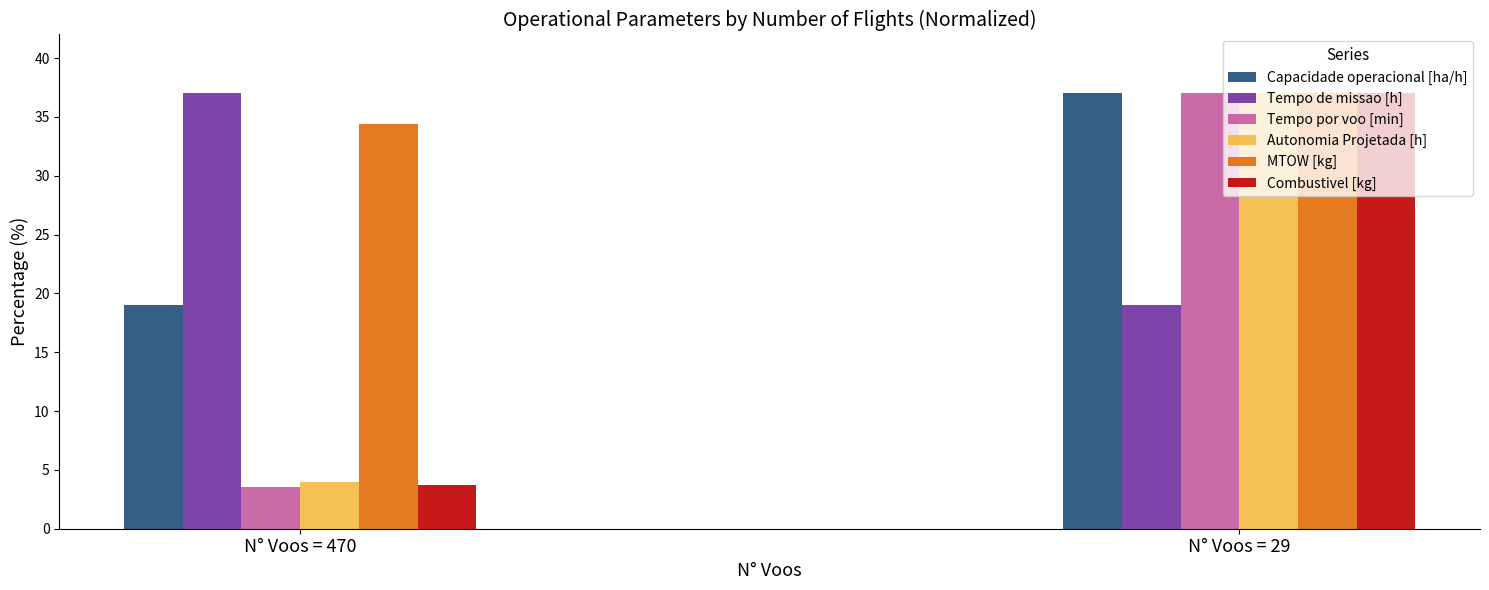

What is the difference between the maximum and minimum values in the MTOW [kg] series?

2.6